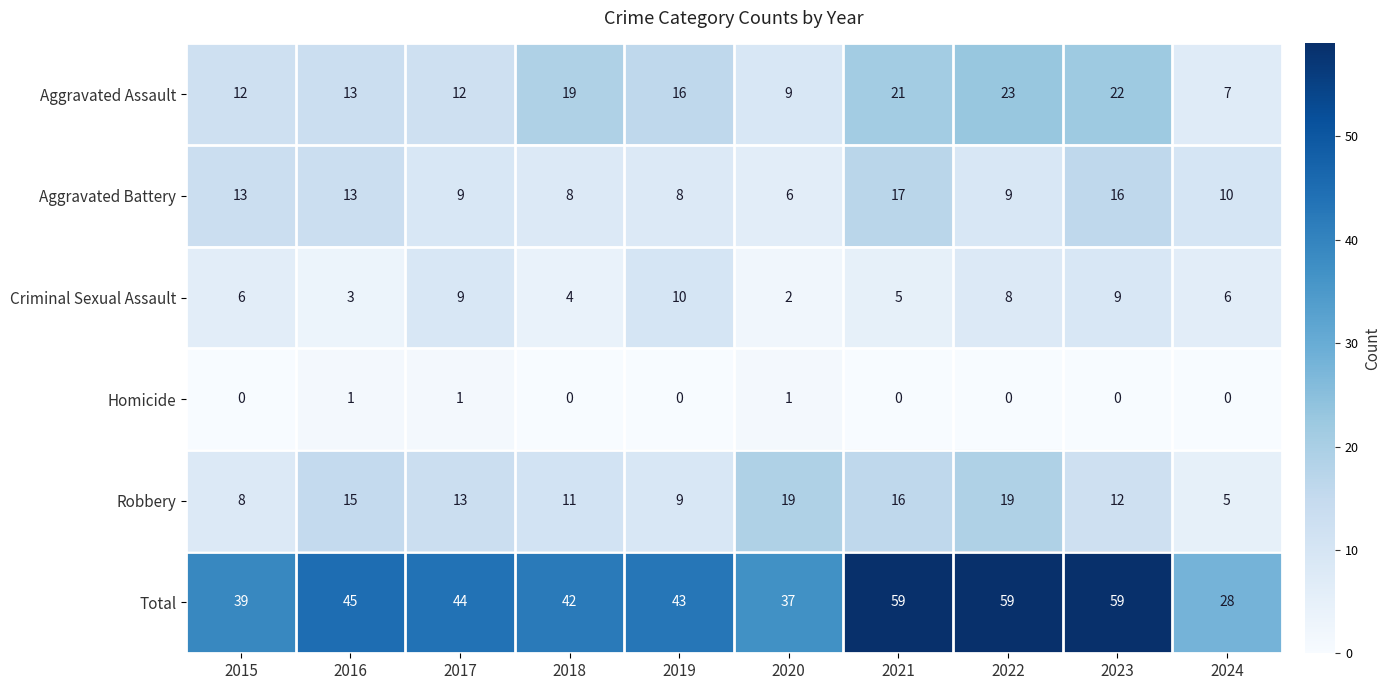

Which series has the largest total across all categories?

Total